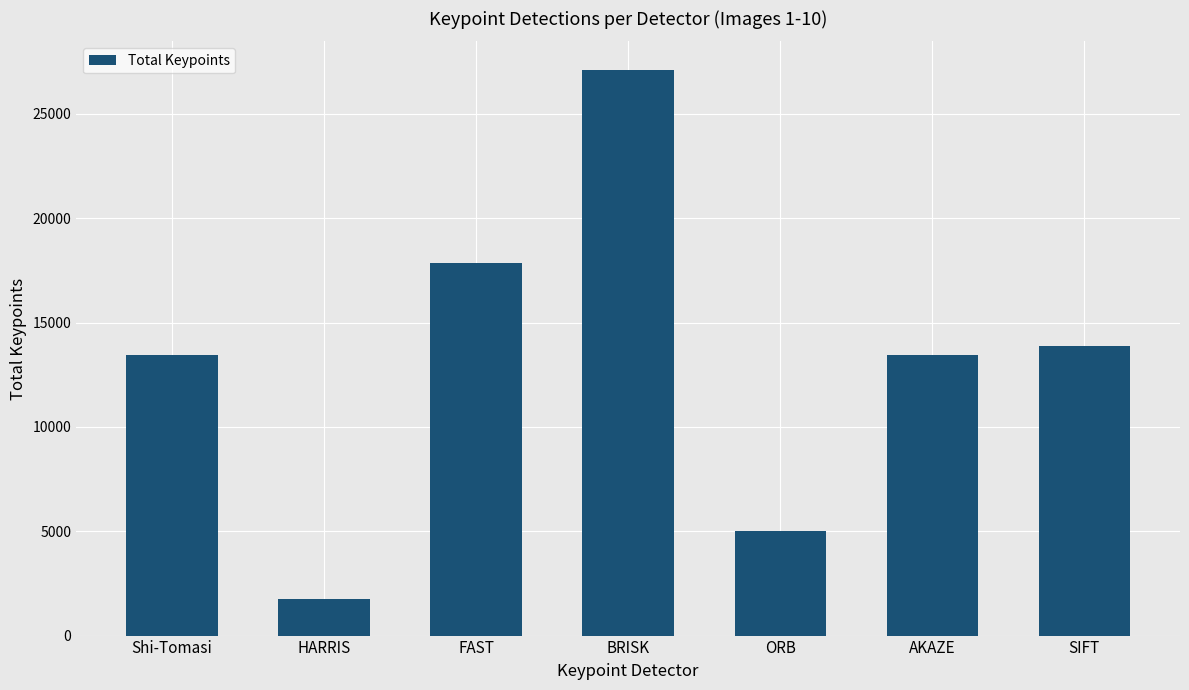

Is it true that the value at FAST is 17874?

True